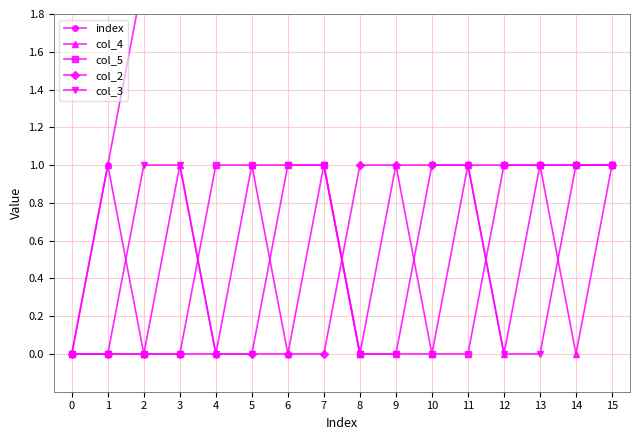

The value of col_3 at 1 is 0. True or false?

True